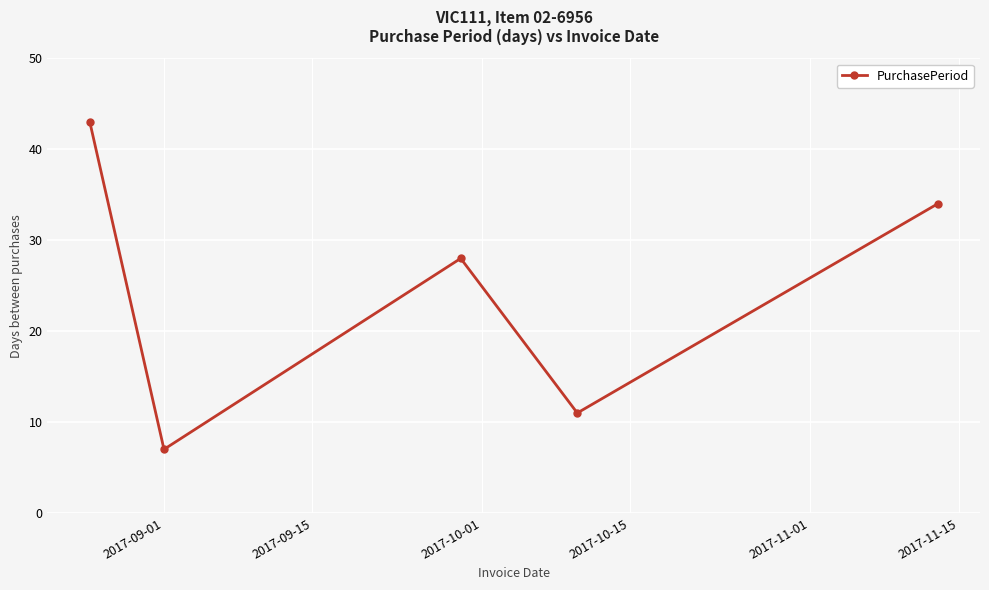

What is the sum of all values?

123